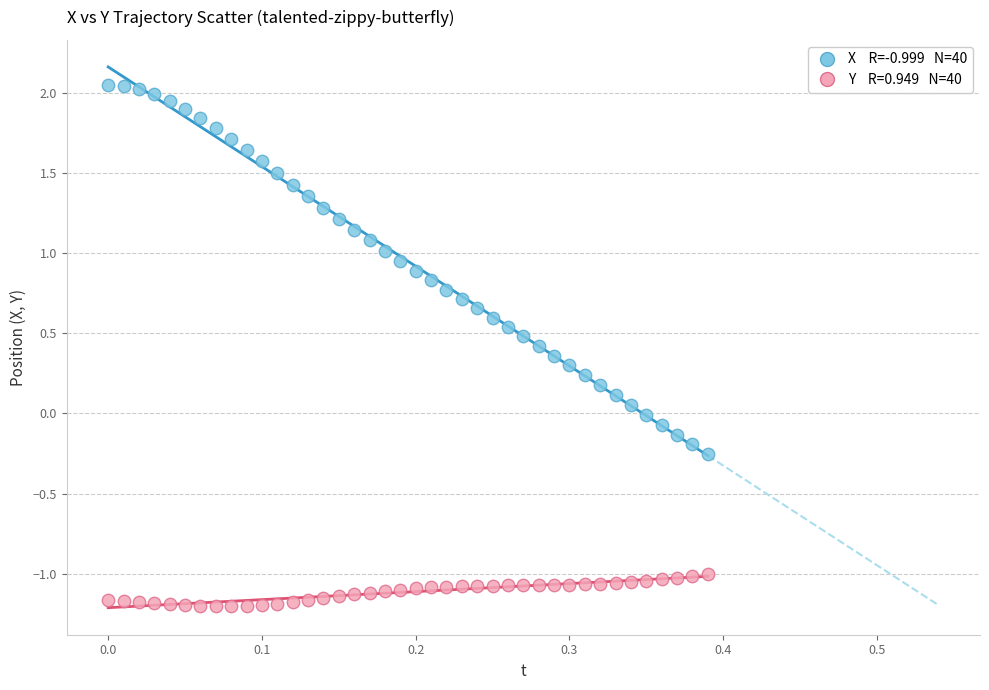

Across all data points, what is the range of Y values (max minus min)?

3.3